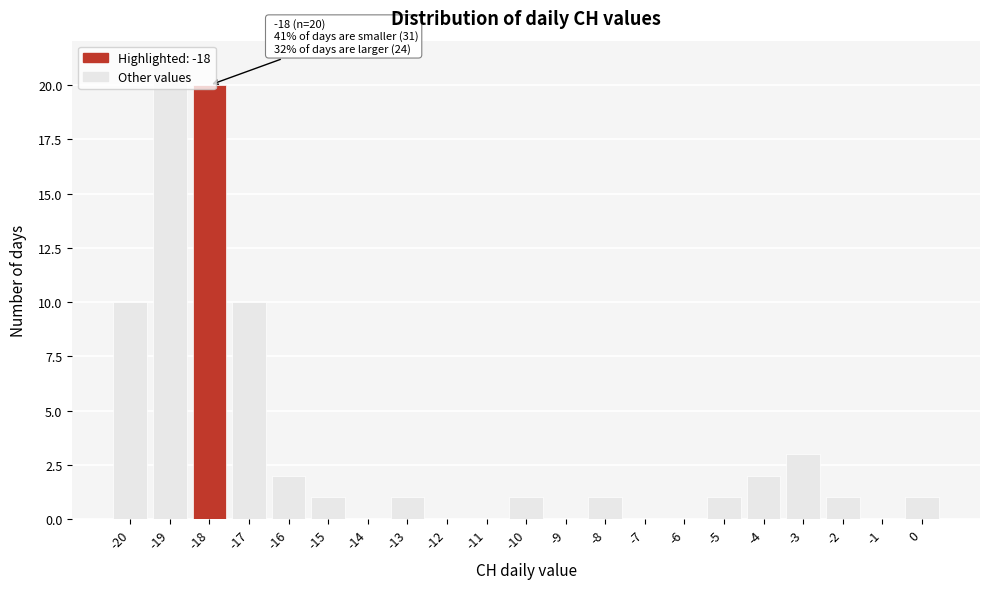

Which range on the x-axis has the tallest bar?

-19.5 to -18.5